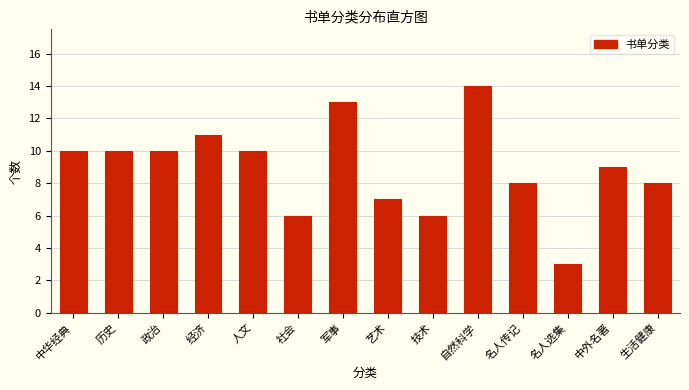

Reading right to left, transcribe all the data shown in this chart.

8	9	3	8	14	6	7	13	6	10	11	10	10	10